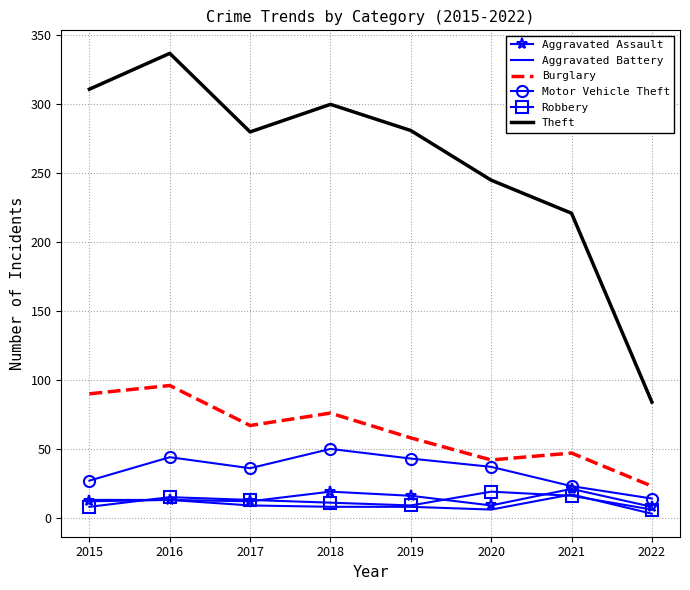

At which label does Aggravated Battery first exceed 9?

2015